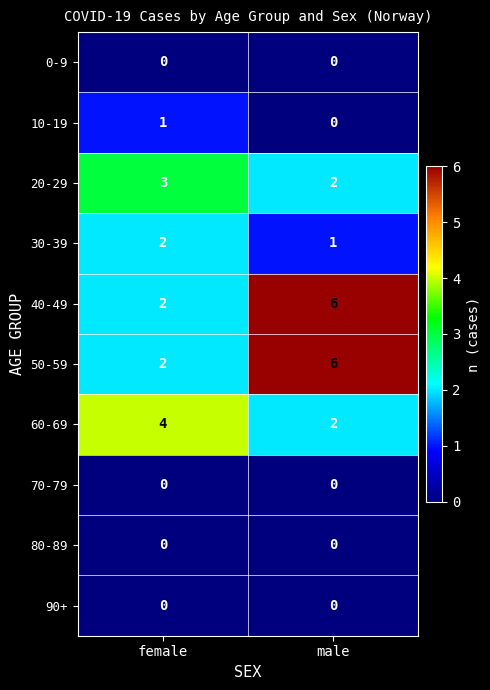

Reading left to right, transcribe all the data shown in this chart.

0-9: female=0	male=0
10-19: female=1	male=0
20-29: female=3	male=2
30-39: female=2	male=1
40-49: female=2	male=6
50-59: female=2	male=6
60-69: female=4	male=2
70-79: female=0	male=0
80-89: female=0	male=0
90+: female=0	male=0